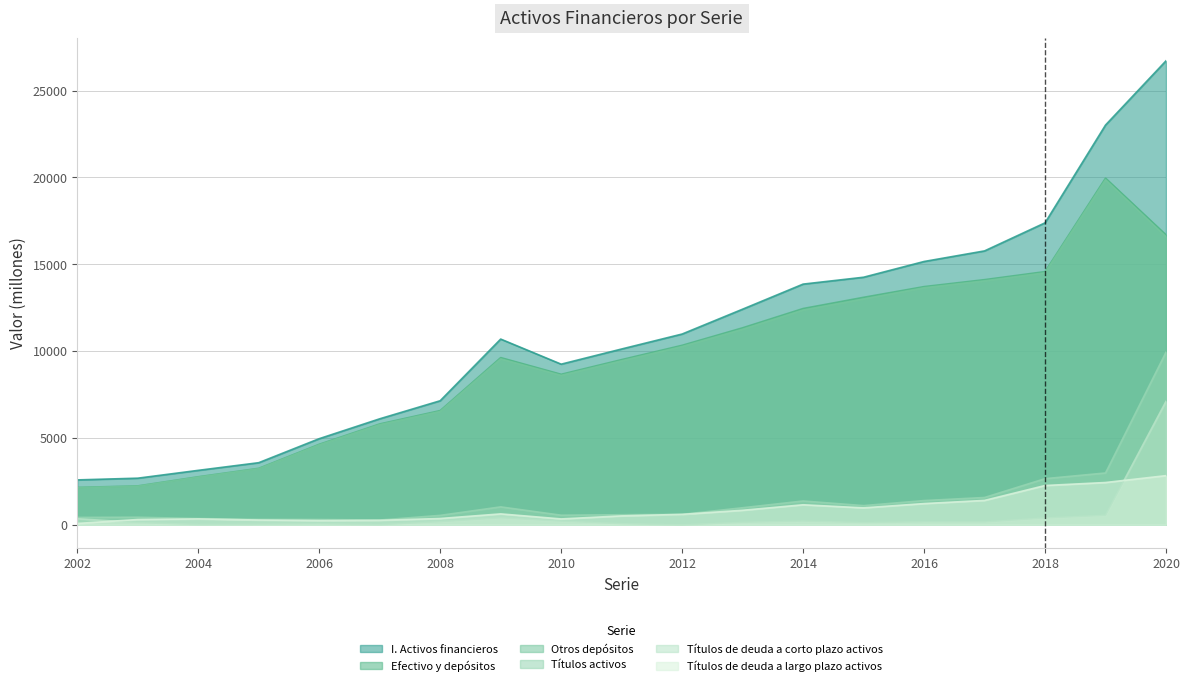

True or false: Efectivo y depósitos and I. Activos financieros cross at least once.

False